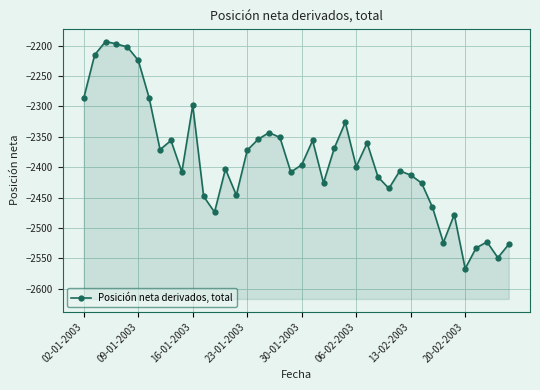

Count the number of values greater than -2399.

19